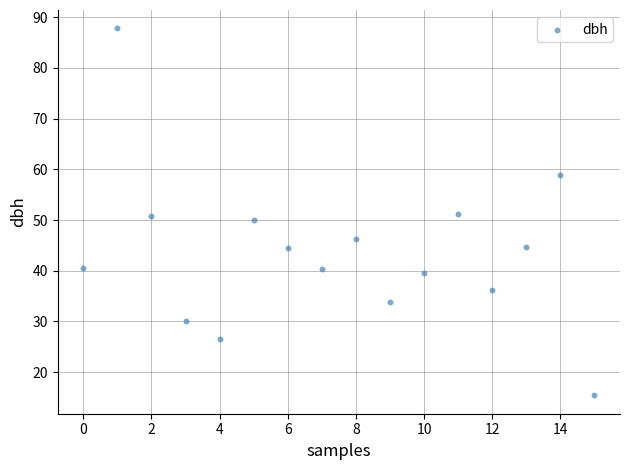

What is the range of Y values (max minus min)?

72.4